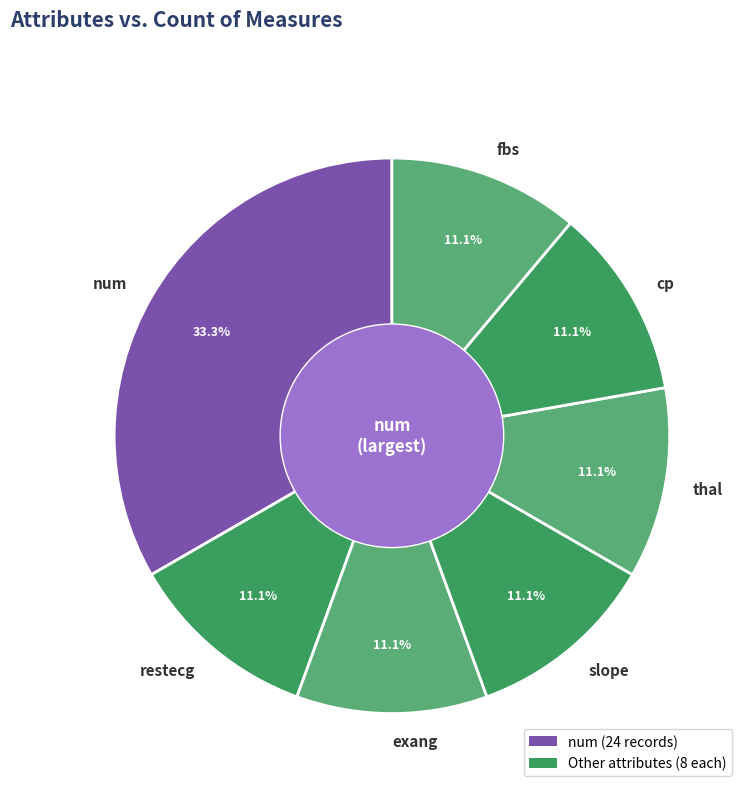

How many slices are in this pie chart?

7